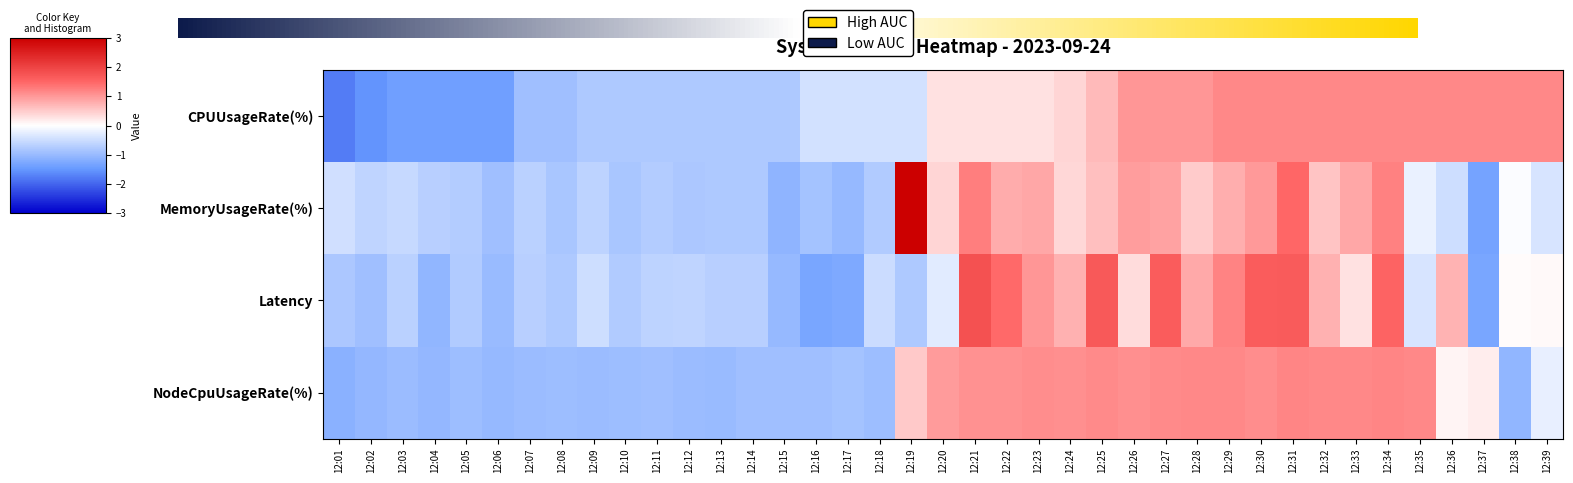

What is the difference between the maximum and second lowest values in the CPUUsageRate(%) series?

2.7